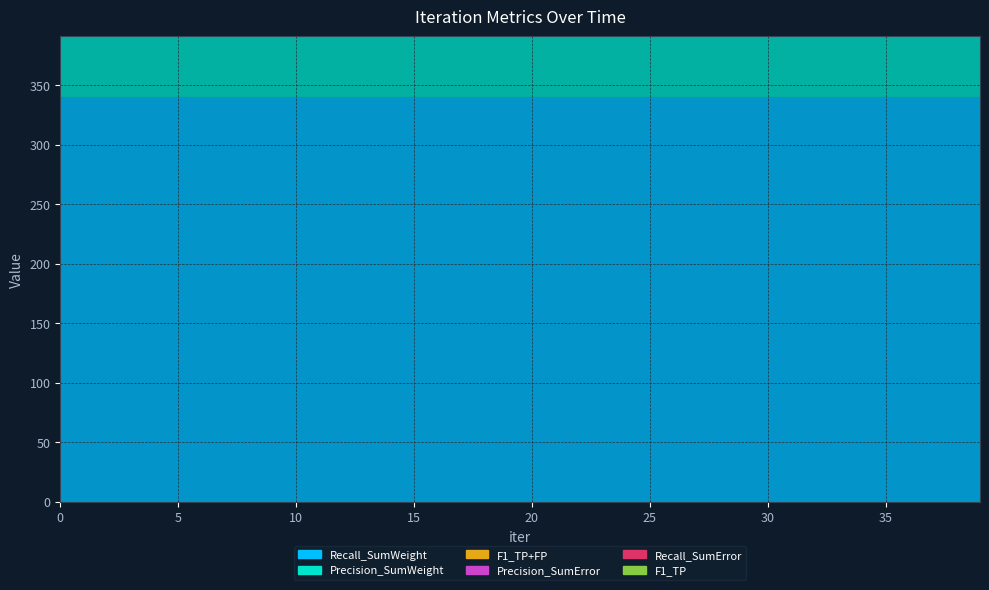

Reading left to right, what are all the values shown in this chart?

Precision_SumWeight: 0=253	1=257	2=258	3=263	4=264	5=258	6=270	7=267	8=272	9=288	10=286	11=284	12=286	13=289	14=285	15=287	16=287	17=289	18=293	19=293	20=293	21=291	22=292	23=292	24=293	25=292	26=292	27=292	28=292	29=293	30=293	31=293	32=293	33=293	34=293	35=292	36=293	37=294	38=294	39=293
F1_TP+FP: 0=253	1=257	2=258	3=263	4=264	5=258	6=270	7=267	8=272	9=288	10=286	11=284	12=286	13=289	14=285	15=287	16=287	17=289	18=293	19=293	20=293	21=291	22=292	23=292	24=293	25=292	26=292	27=292	28=292	29=293	30=293	31=293	32=293	33=293	34=293	35=292	36=293	37=294	38=294	39=293
Precision_SumError: 0=213	1=221	2=219	3=222	4=223	5=220	6=225	7=227	8=230	9=236	10=235	11=232	12=233	13=235	14=234	15=234	16=234	17=234	18=238	19=238	20=239	21=237	22=238	23=238	24=238	25=238	26=238	27=238	28=238	29=239	30=239	31=239	32=239	33=238	34=238	35=238	36=239	37=239	38=239	39=238
Recall_SumError: 0=213	1=221	2=219	3=222	4=223	5=220	6=225	7=227	8=230	9=236	10=235	11=232	12=233	13=235	14=234	15=234	16=234	17=234	18=238	19=238	20=239	21=237	22=238	23=238	24=238	25=238	26=238	27=238	28=238	29=239	30=239	31=239	32=239	33=238	34=238	35=238	36=239	37=239	38=239	39=238
F1_TP: 0=213	1=221	2=219	3=222	4=223	5=220	6=225	7=227	8=230	9=236	10=235	11=232	12=233	13=235	14=234	15=234	16=234	17=234	18=238	19=238	20=239	21=237	22=238	23=238	24=238	25=238	26=238	27=238	28=238	29=239	30=239	31=239	32=239	33=238	34=238	35=238	36=239	37=239	38=239	39=238
Recall_SumWeight: 0=340	1=340	2=340	3=340	4=340	5=340	6=340	7=340	8=340	9=340	10=340	11=340	12=340	13=340	14=340	15=340	16=340	17=340	18=340	19=340	20=340	21=340	22=340	23=340	24=340	25=340	26=340	27=340	28=340	29=340	30=340	31=340	32=340	33=340	34=340	35=340	36=340	37=340	38=340	39=340